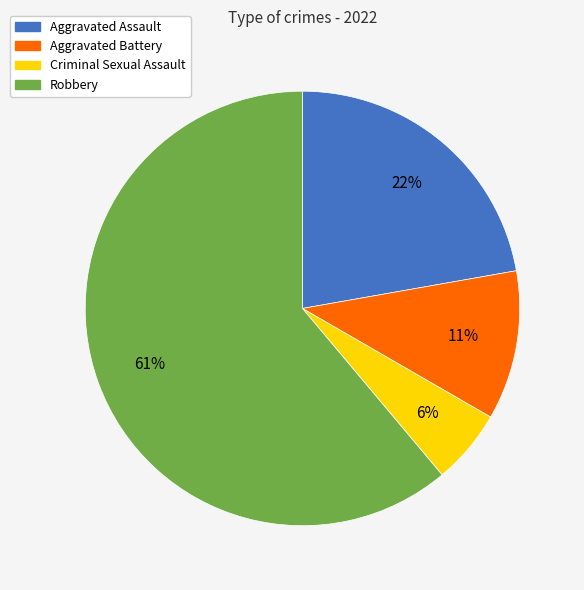

How many segments does this pie chart have?

4